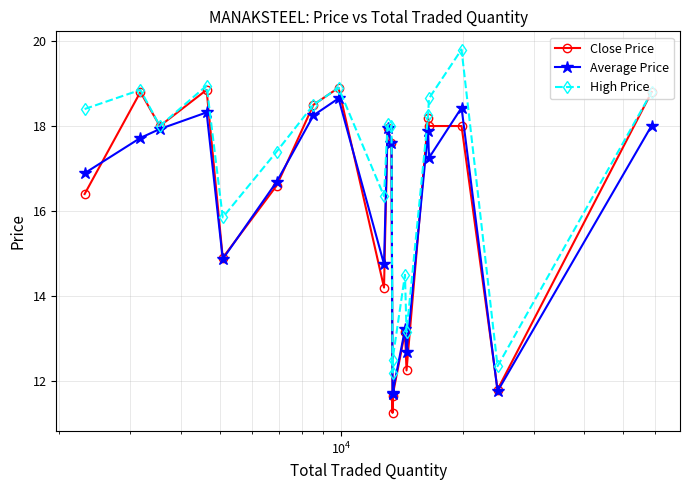

At how many categories does at least one series exceed 13?

17